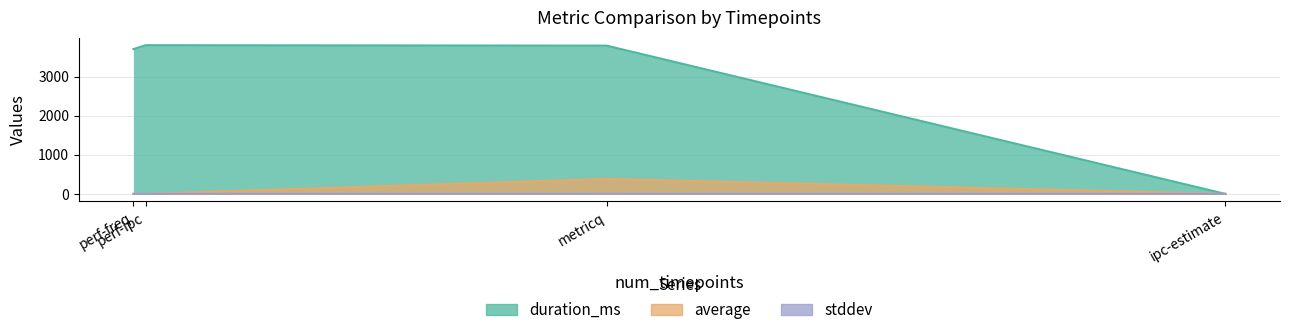

What is the highest value of the average series?

384.8